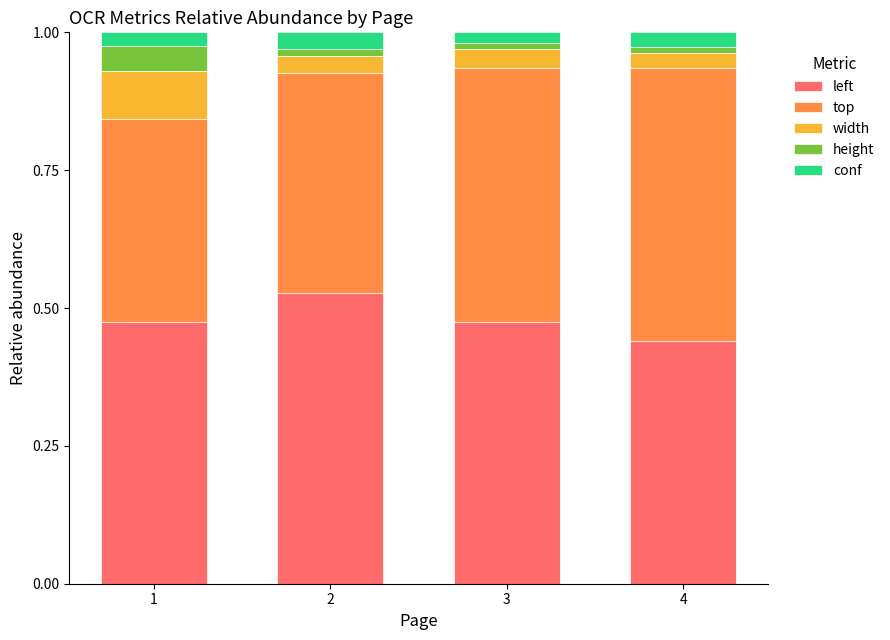

The value of left at 1 is 0.2. True or false?

False